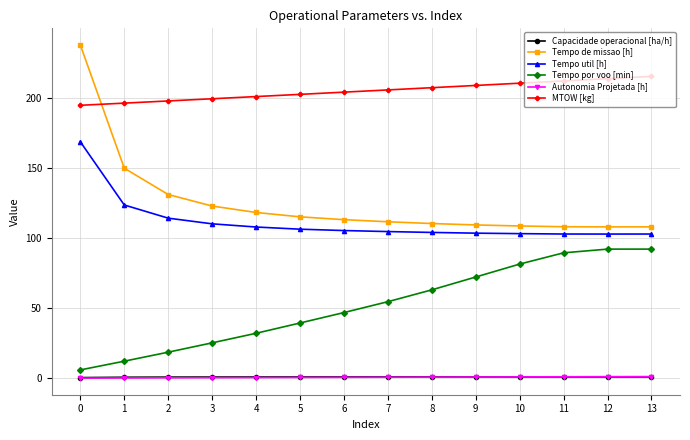

What is the value of the Tempo por voo [min] point at the 1st from the left?

5.9